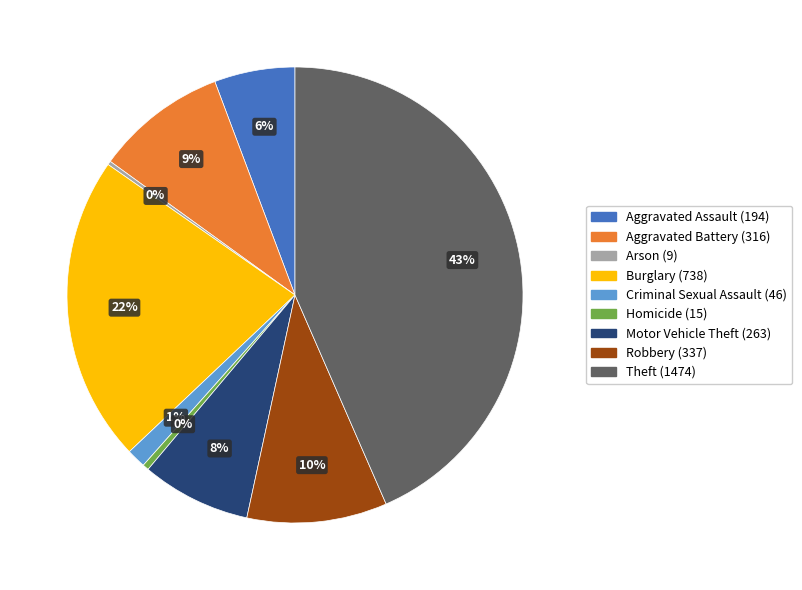

To the nearest percent, what percentage of the pie is Burglary?

22%